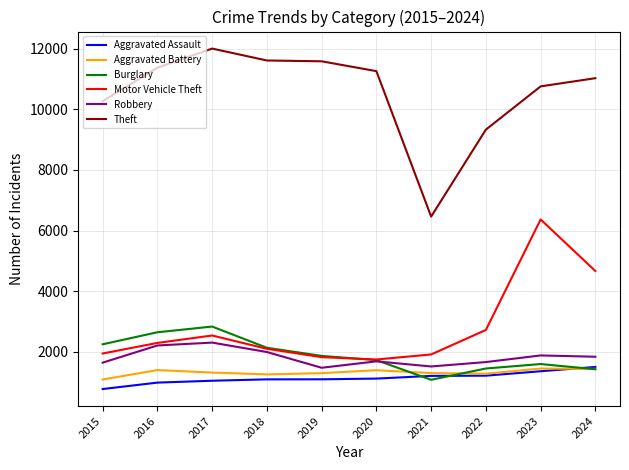

True or false: Aggravated Assault and Robbery cross at least once.

False